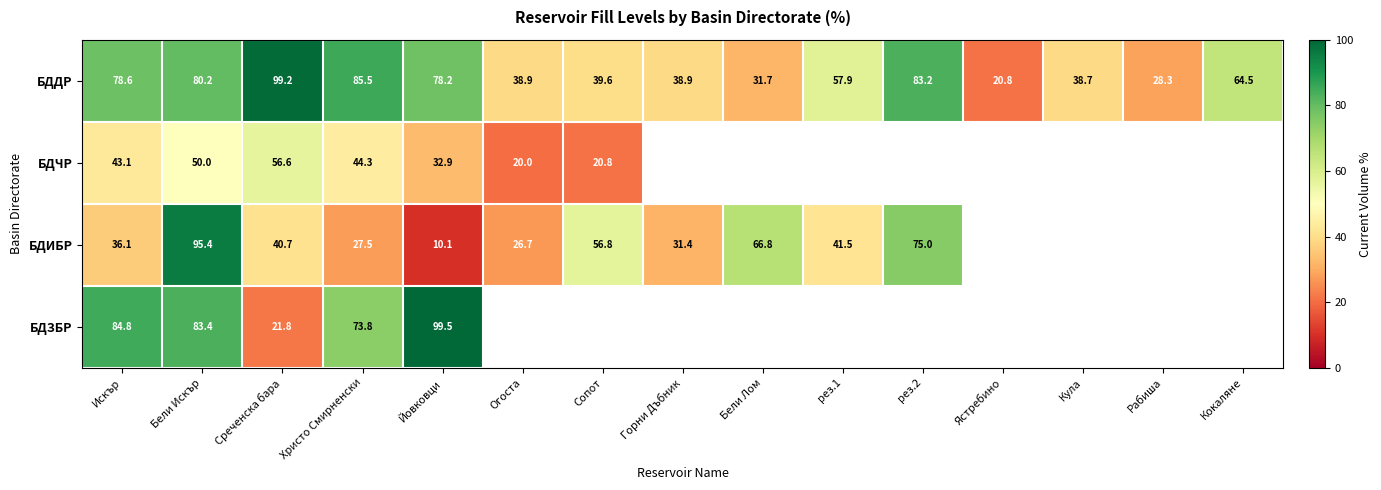

How many data points does each series have?

15